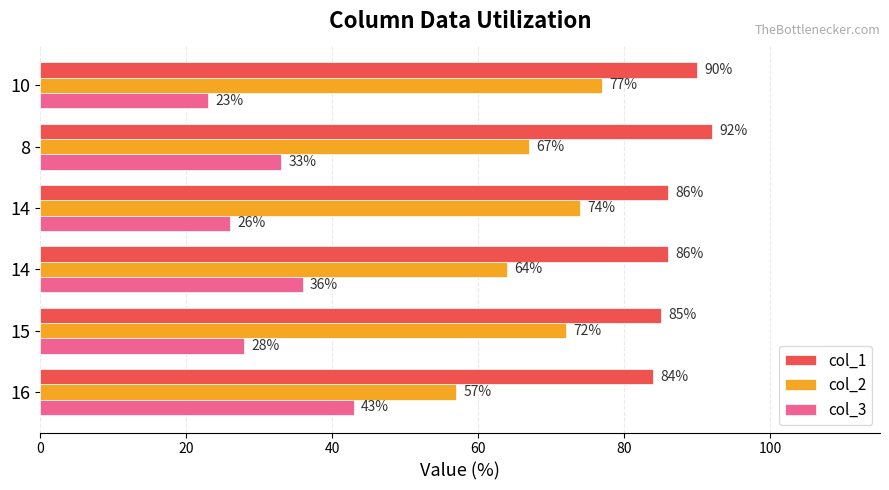

What is the minimum value for col_3?

23